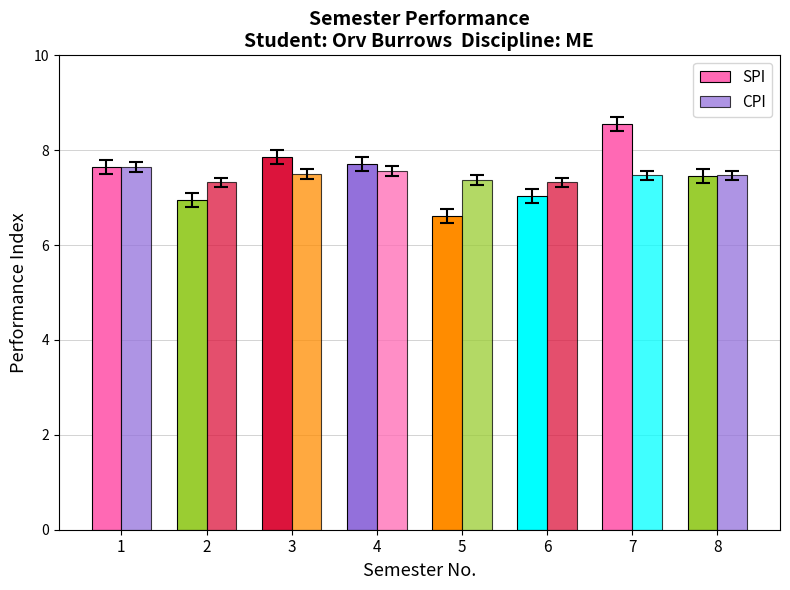

At 6, list the series in order from smallest to largest.

SPI, CPI